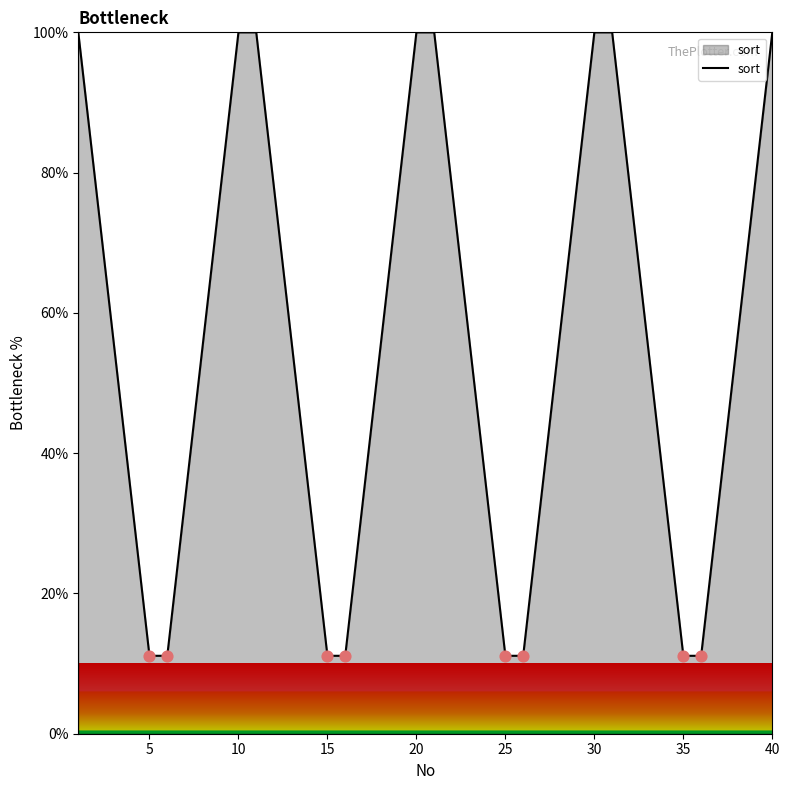

What is the smallest value displayed?

11.1